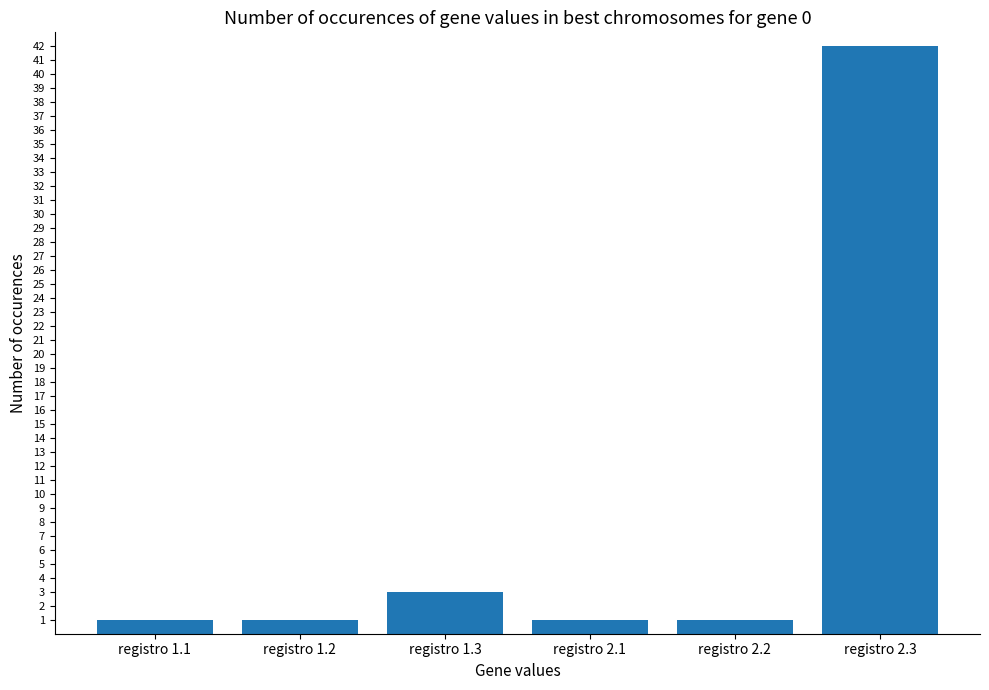

What is the maximum value shown in the chart?

42